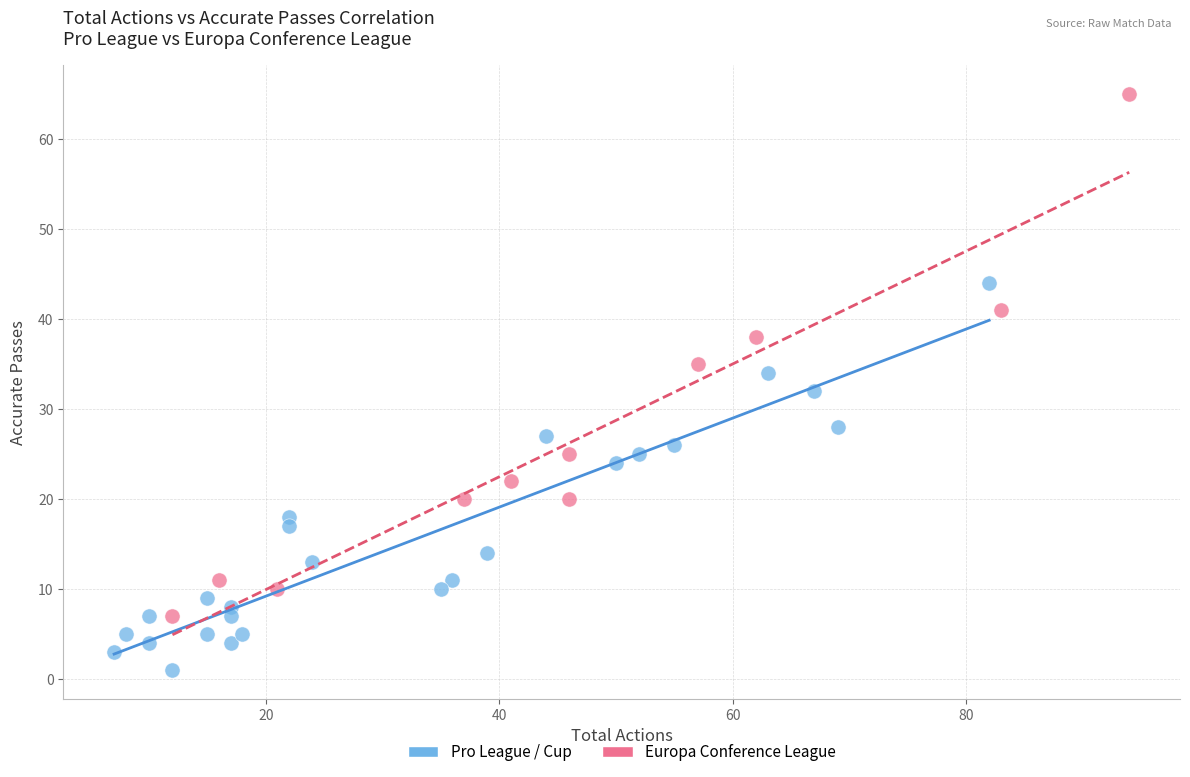

Which series reaches the maximum Y coordinate?

Europa Conference League